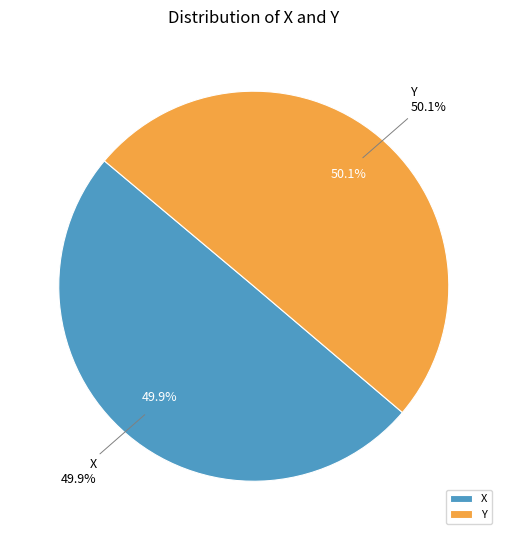

To the nearest percent, what percentage of the pie is Y?

50%